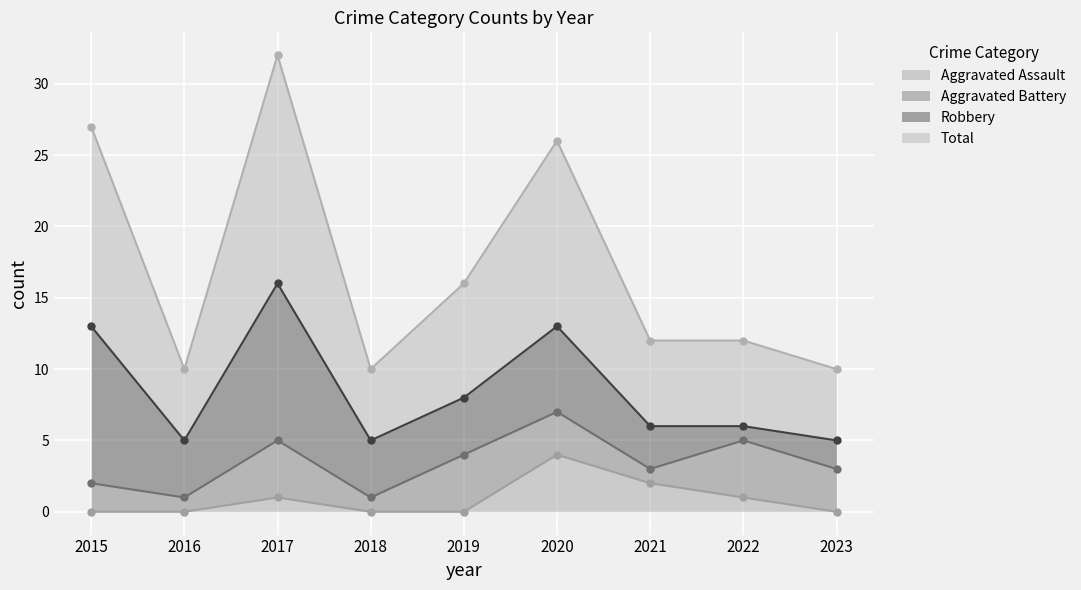

What is the average value of the Total series?

17